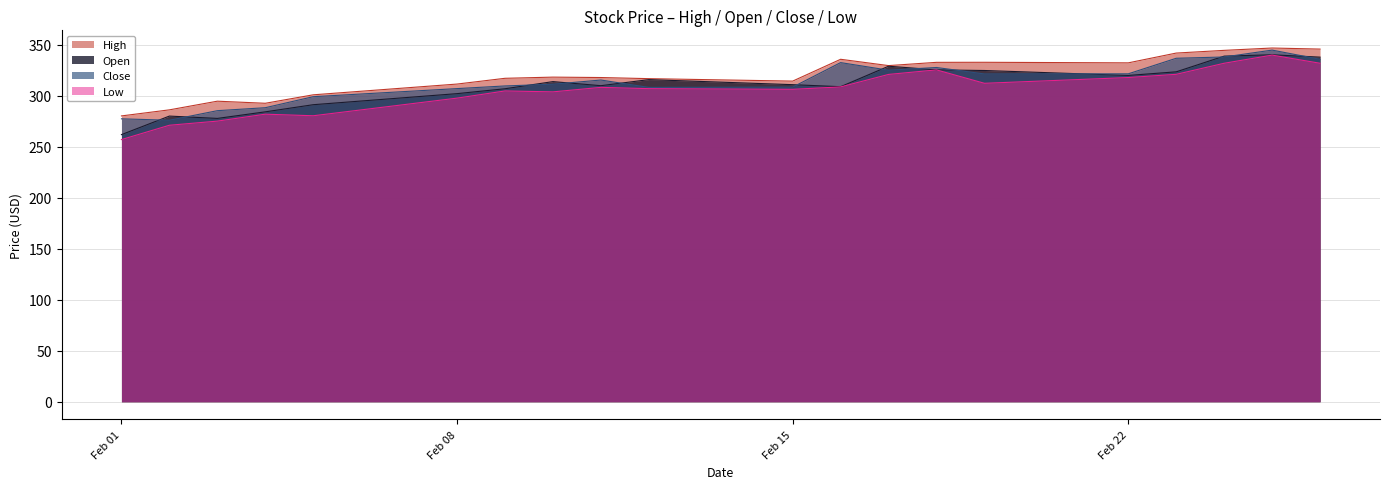

What is the difference between the highest and lowest values at Feb 22?

14.4